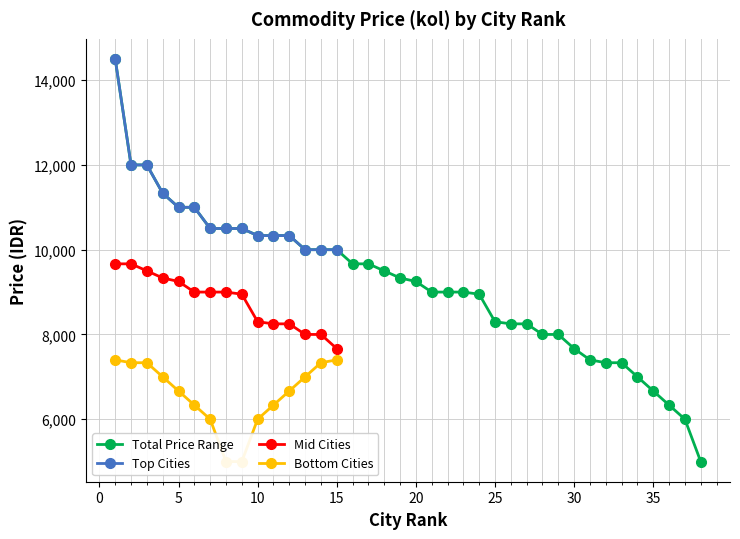

True or false: Top Cities has a value of 3415 at 8.

False